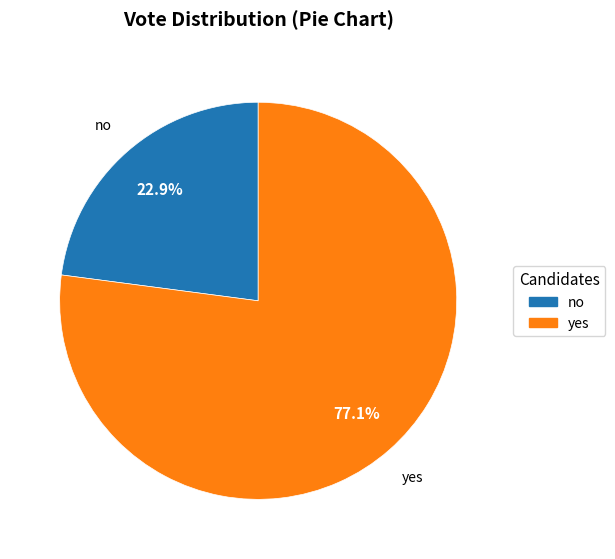

What is the ratio of the value at yes to the value at no?

3.4